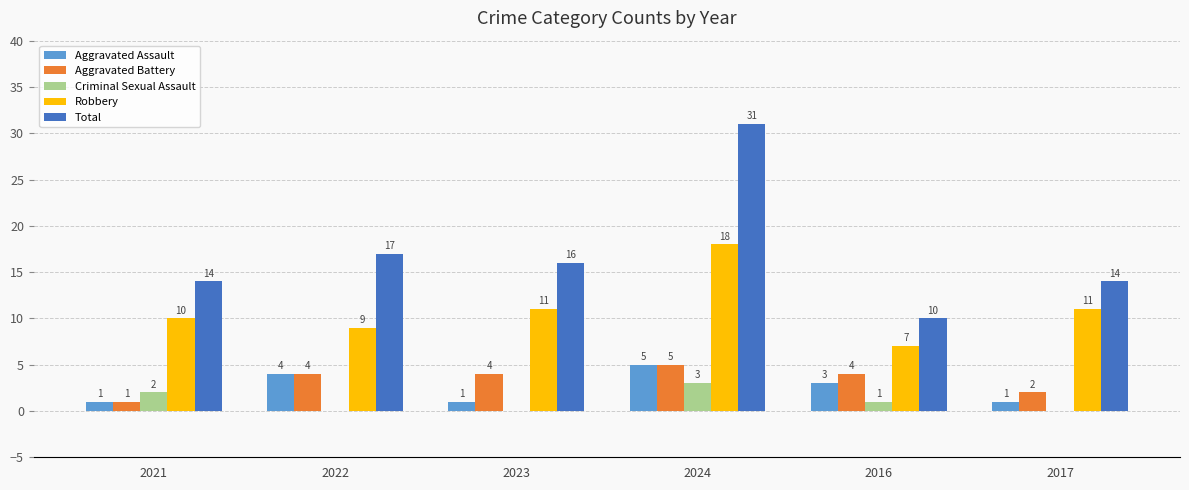

What are all the series names shown in the legend?

Aggravated Assault, Aggravated Battery, Criminal Sexual Assault, Robbery, Total